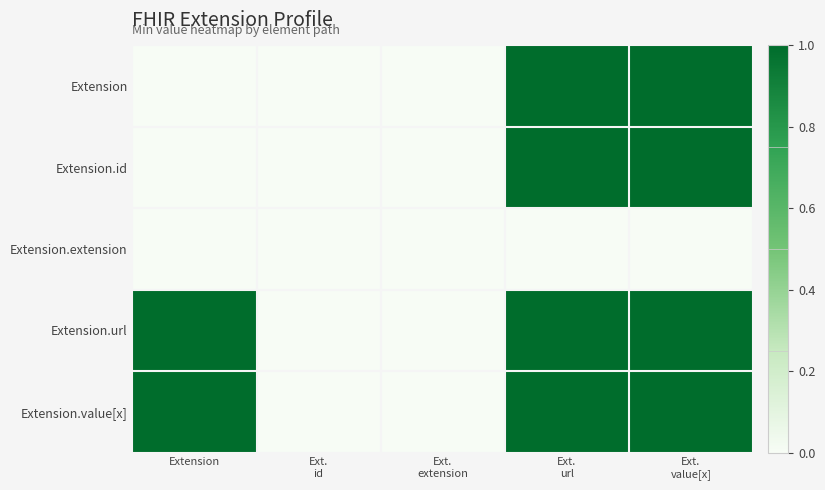

What is the total value across all series at Ext.
url?

4